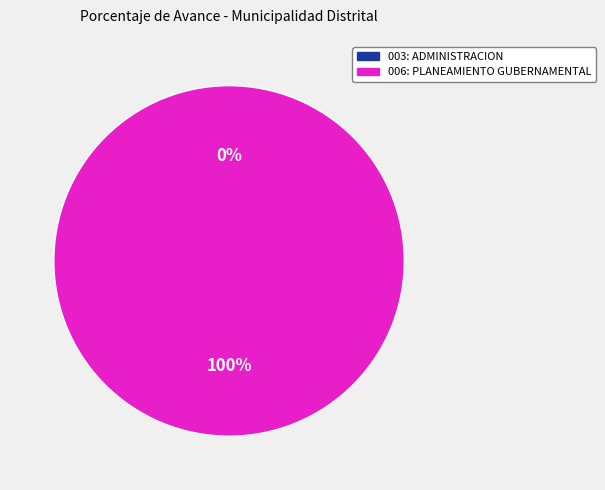

The 003: ADMINISTRACION slice represents 0% of the pie. True or false?

True